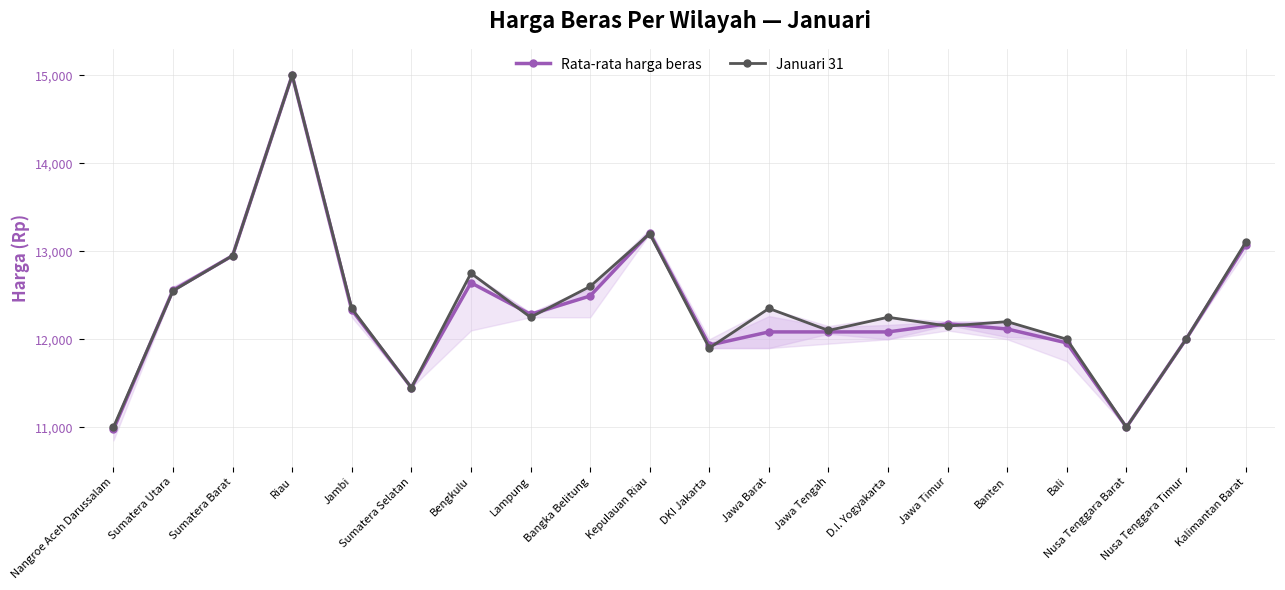

Which category has the lowest value across all series?

Nangroe Aceh Darussalam